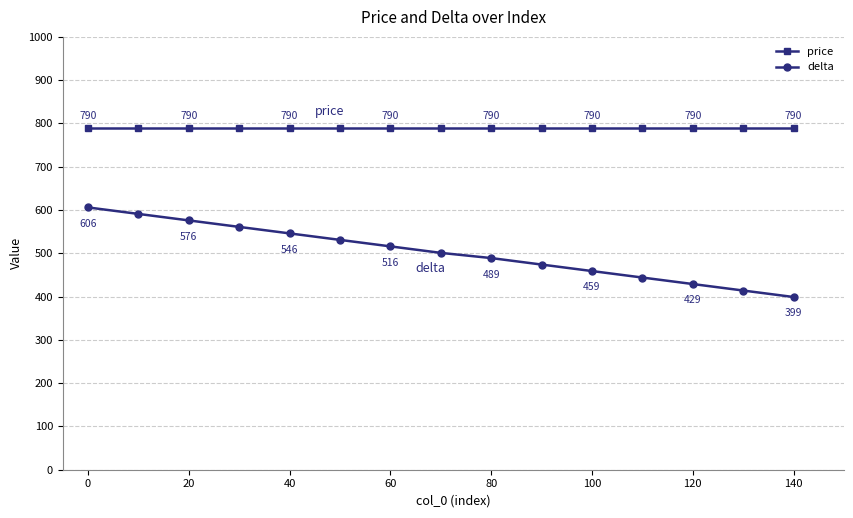

True or false: price and delta cross at least once.

False